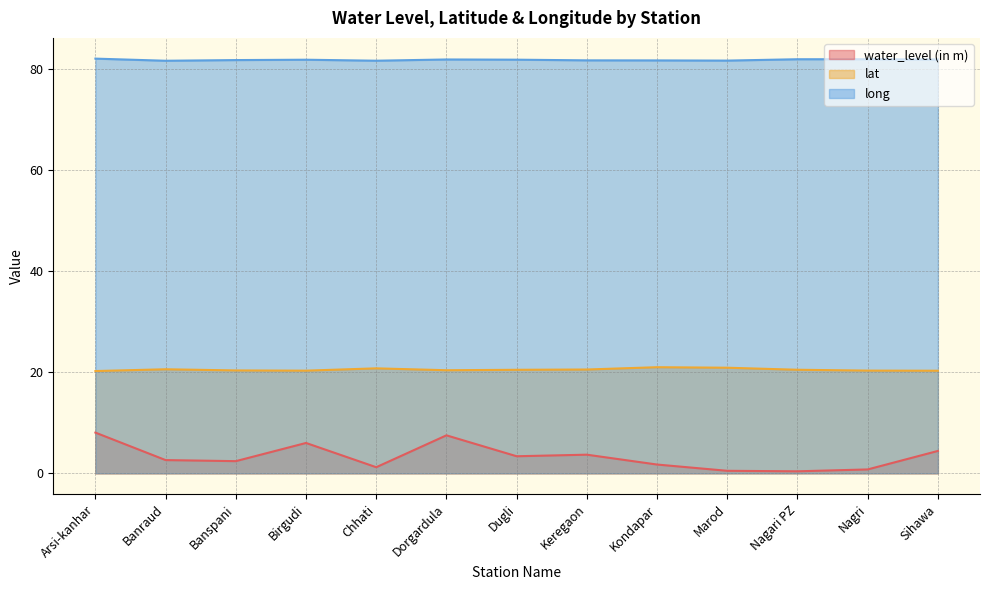

True or false: long and lat cross at least once.

False